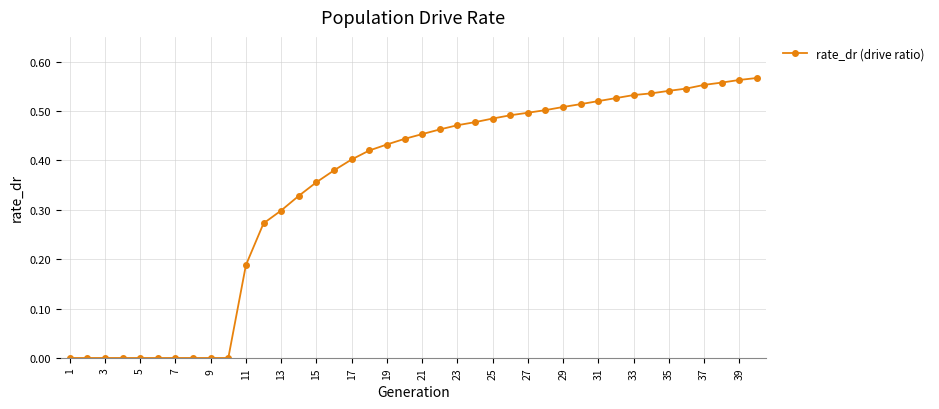

How many lines are shown in the chart?

1